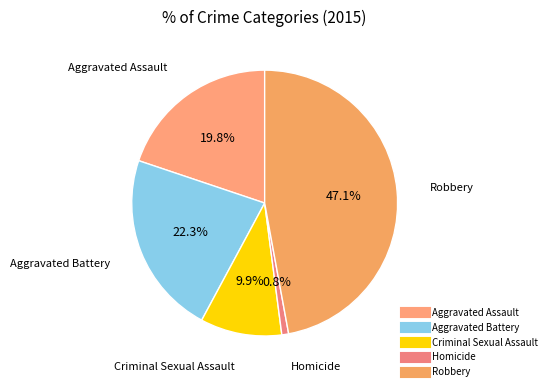

Rank the categories by value from highest to lowest.

Robbery, Aggravated Battery, Aggravated Assault, Criminal Sexual Assault, Homicide